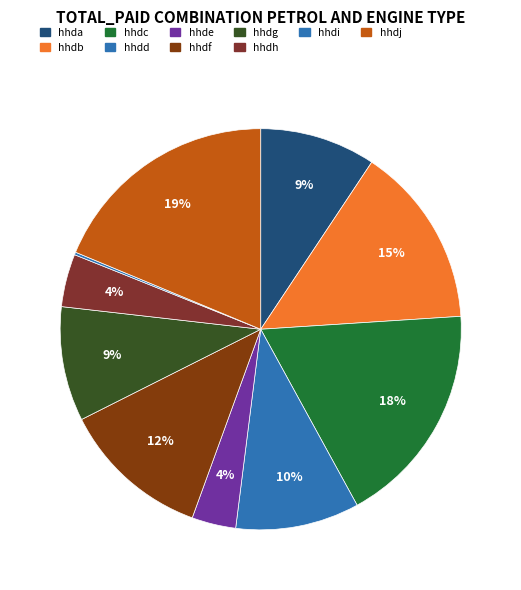

How much of the chart is everything except hhdf?

88.0%